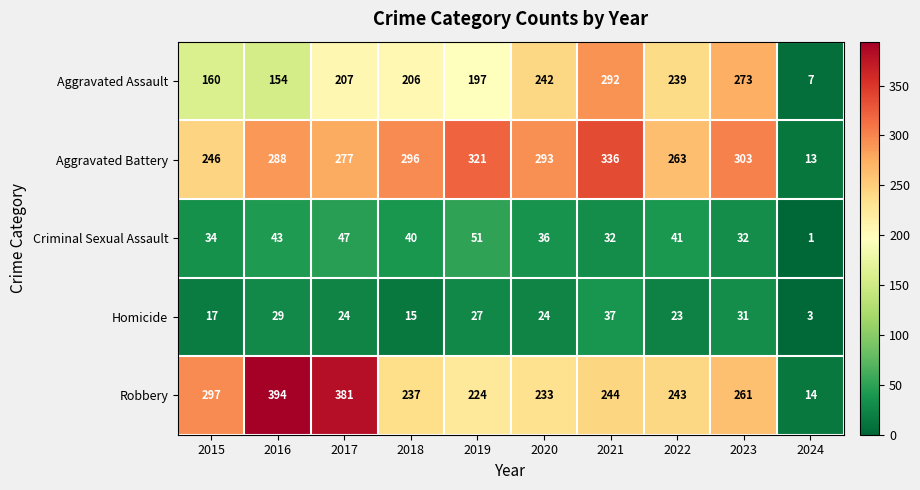

Which category has the lowest value across all series?

2024